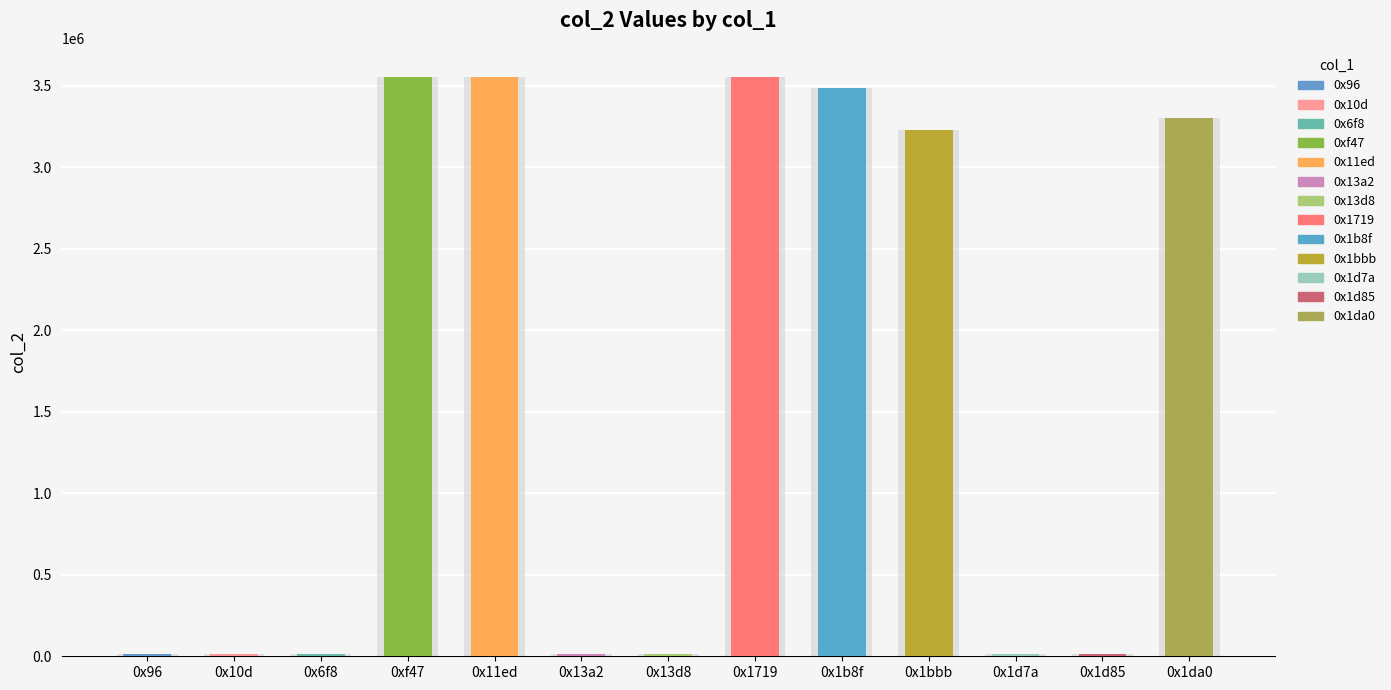

Reading left to right, what are all the values shown in this chart?

14640	14640	12848	3551280	3553635	12600	12600	3553635	3485753	3224881	12598	12598	3301681